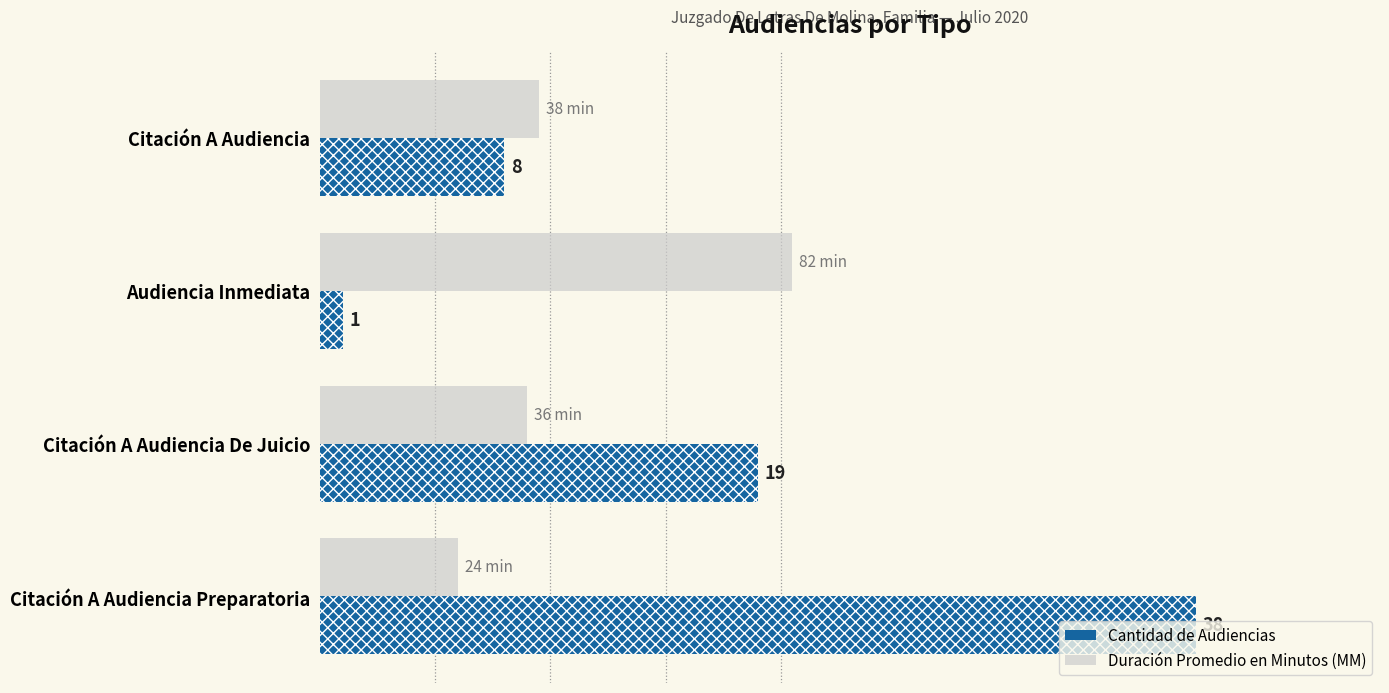

Reading left to right, list all the values displayed in this chart.

Cantidad de Audiencias: 8.0	1.0	19.0	38.0
Duración Promedio (min ÷ 4): 9.5	20.5	9.0	6.0